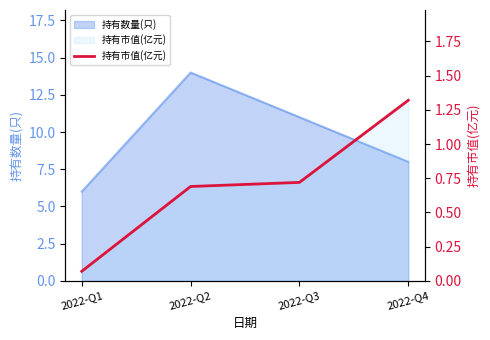

The chart shows a value of 1.3 at 2022-Q4. True or false?

True